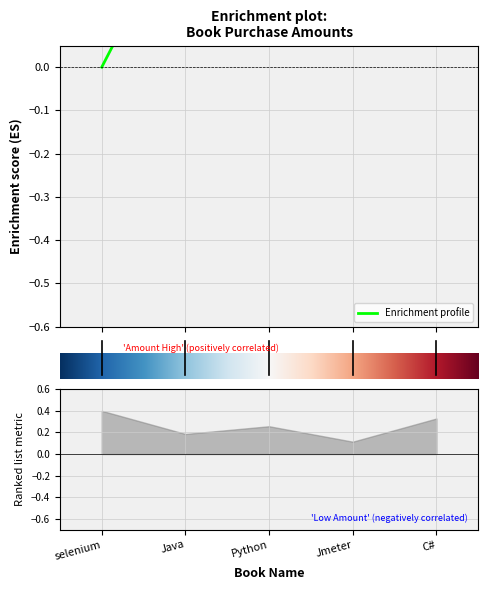

What is the change in value from 0 to 3?

+0.5